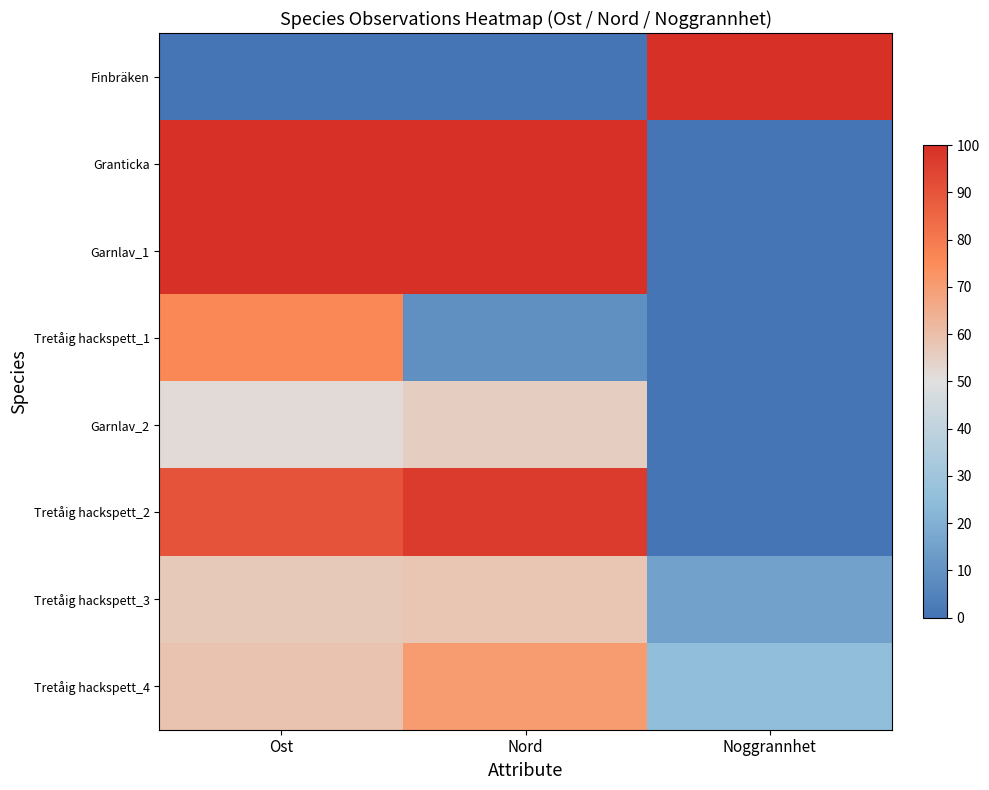

Rank the series at Ost from lowest to highest value.

Finbräken, Garnlav_2, Tretåig hackspett_3, Tretåig hackspett_4, Tretåig hackspett_1, Tretåig hackspett_2, Granticka, Garnlav_1